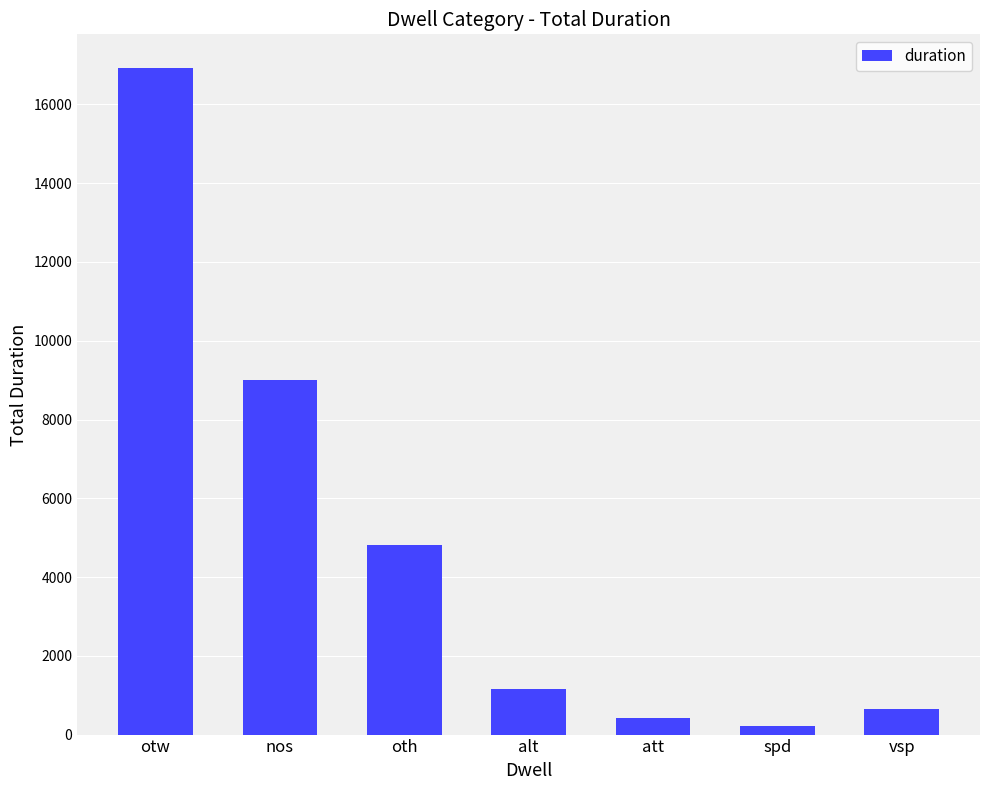

What is the smallest value displayed?

210